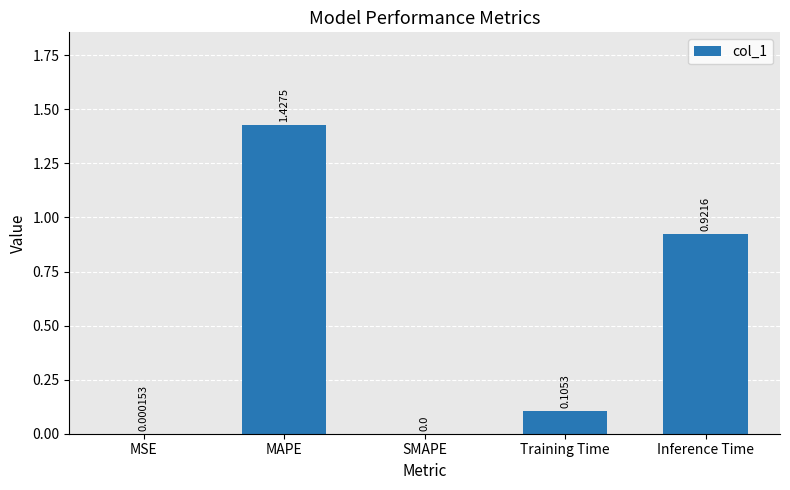

At which label is the value closest to 0?

SMAPE